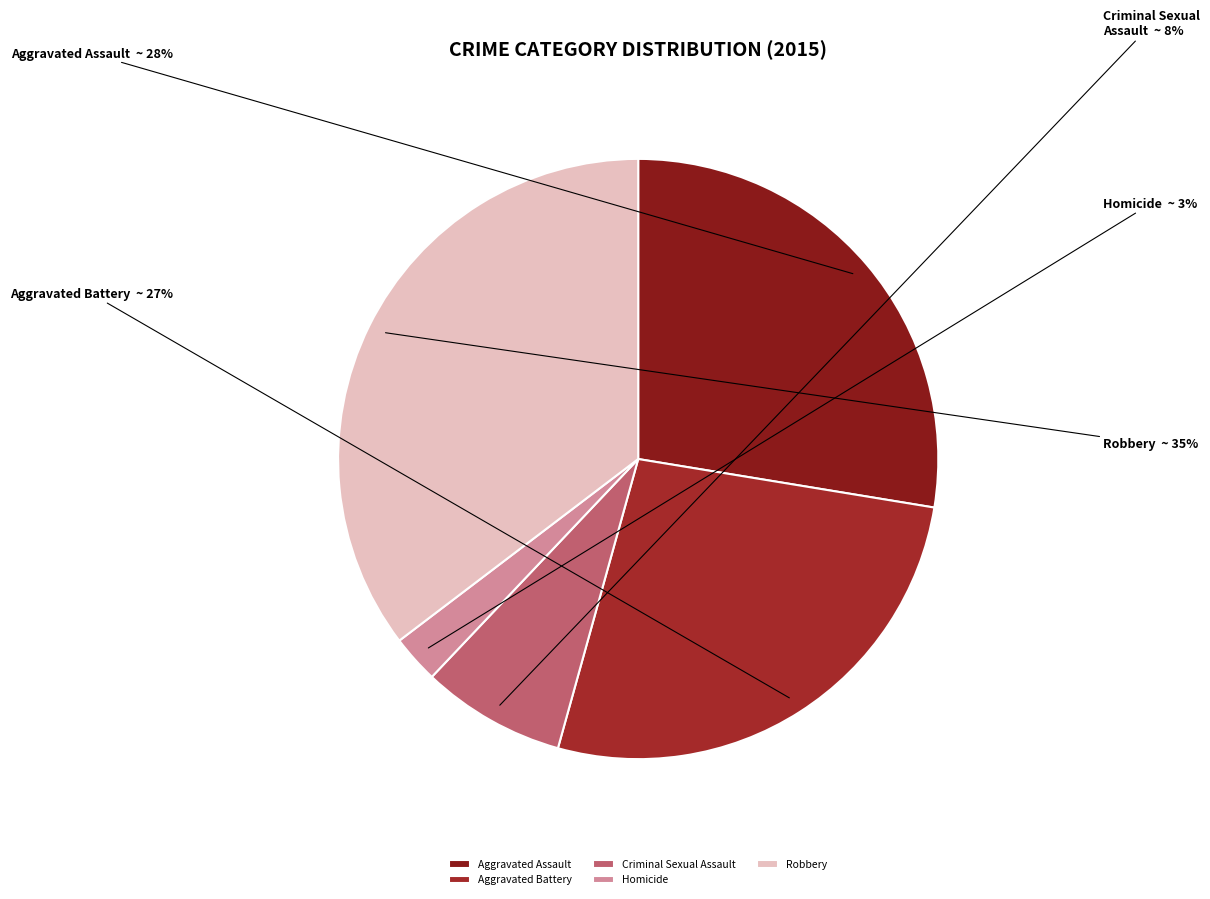

True or false: Criminal Sexual Assault accounts for 8% of the total.

True